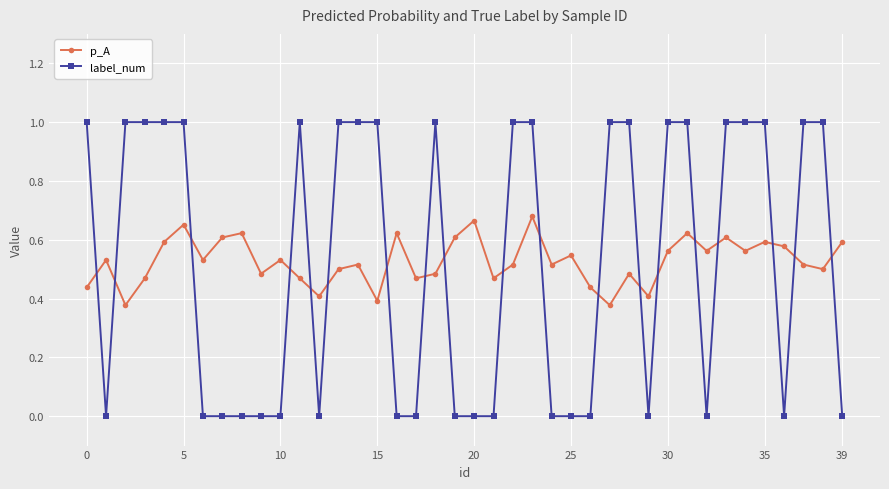

List the series in order of their peak value, highest first.

label_num, p_A